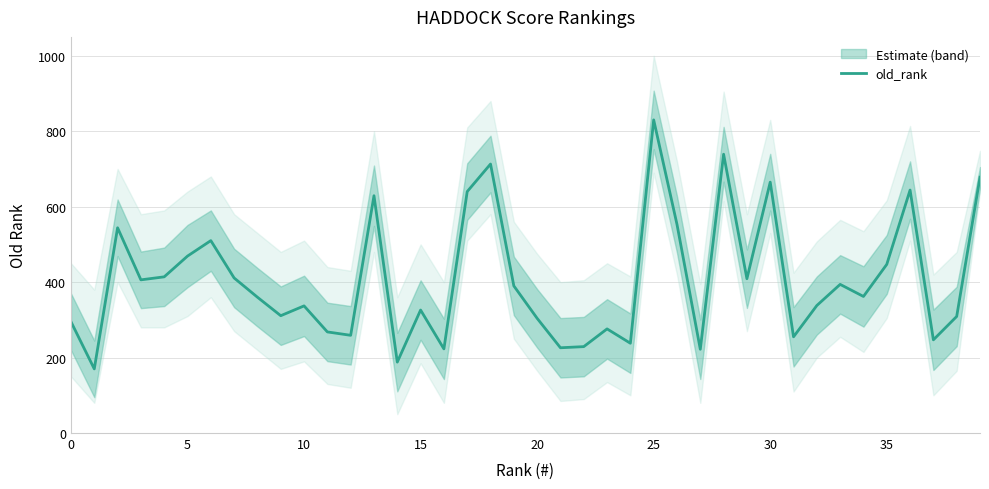

What is the maximum value shown in the chart?

830